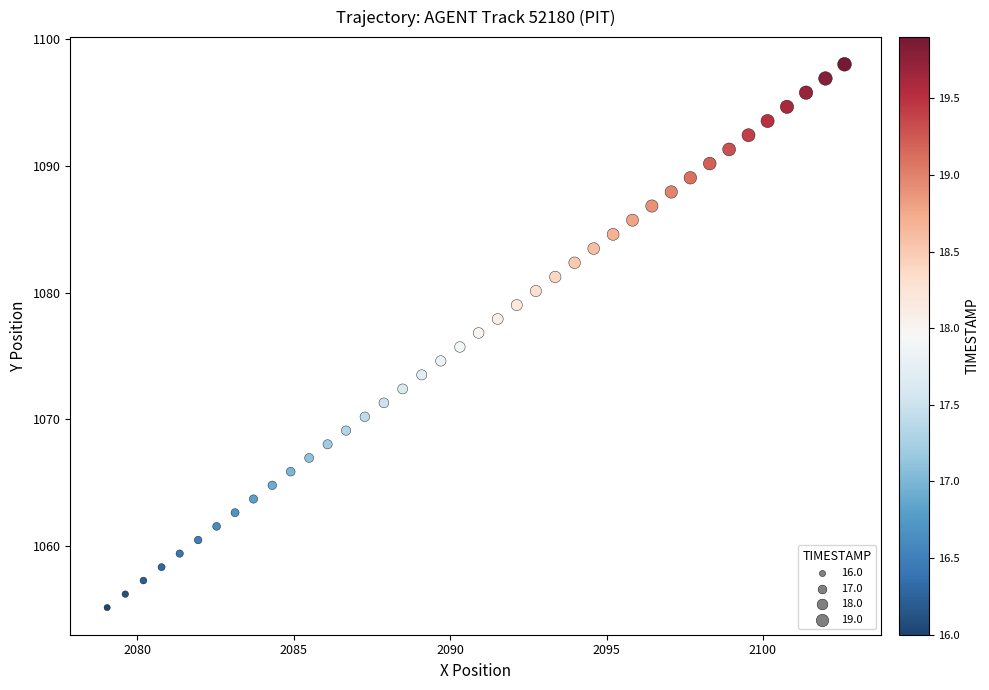

What is the range of Y values (max minus min)?

42.9